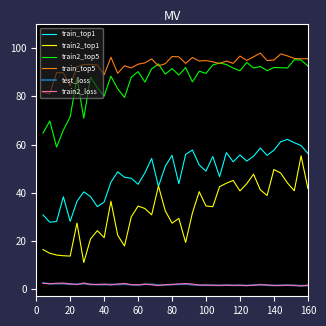

Which series has the largest range (max minus min)?

train2_top1